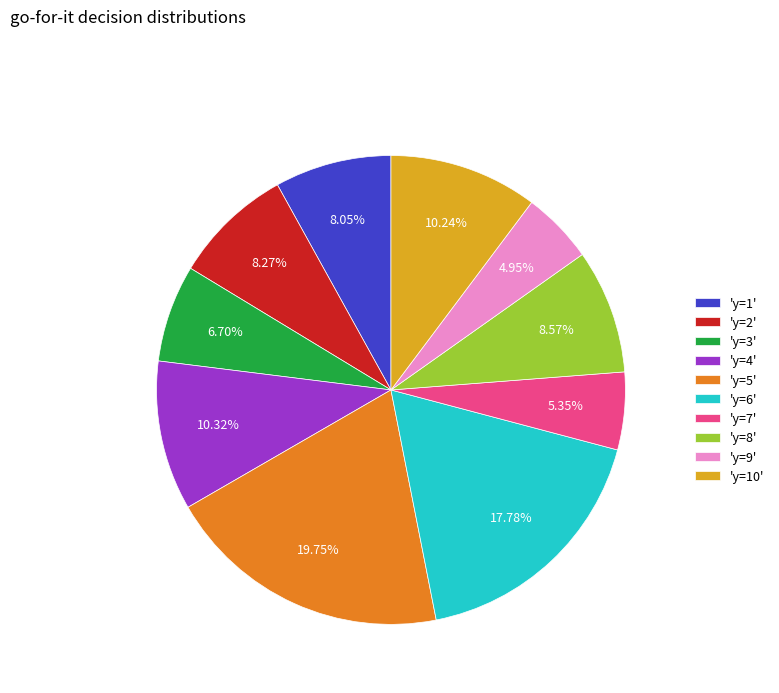

Is there any slice that represents more than half of the pie?

No